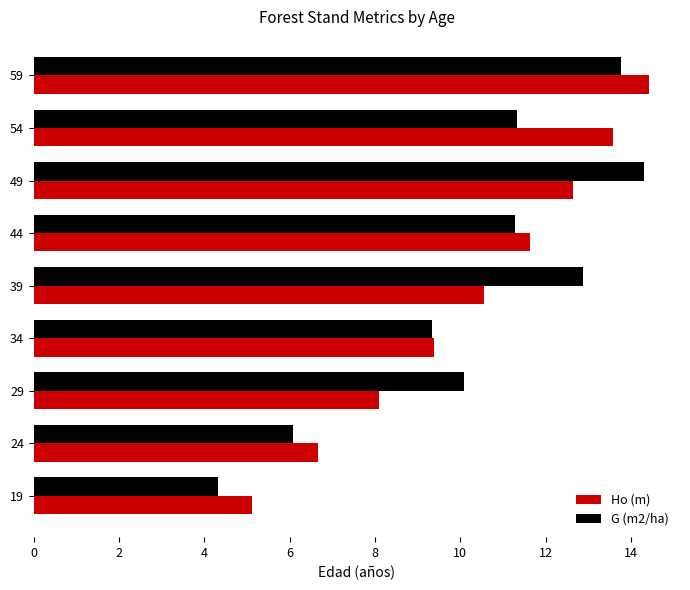

Which series has the widest spread of values?

G (m2/ha)